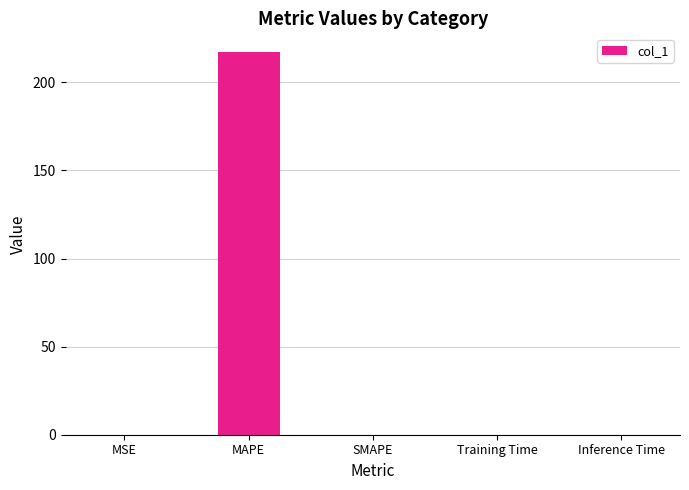

Is it true that the value at SMAPE is 148.2?

False